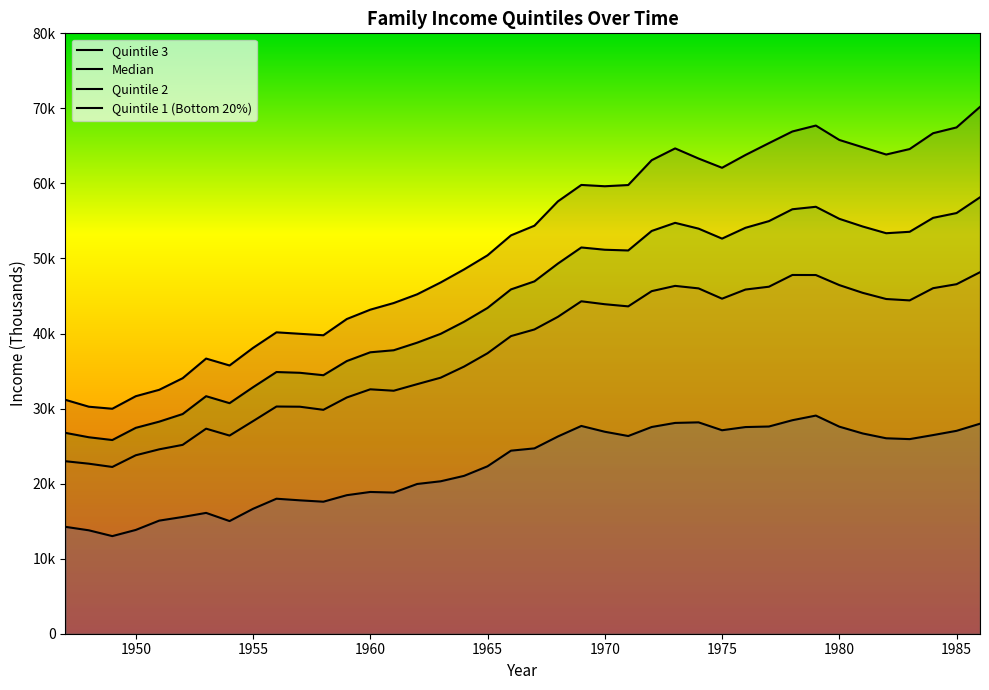

How many lines are shown in the chart?

4